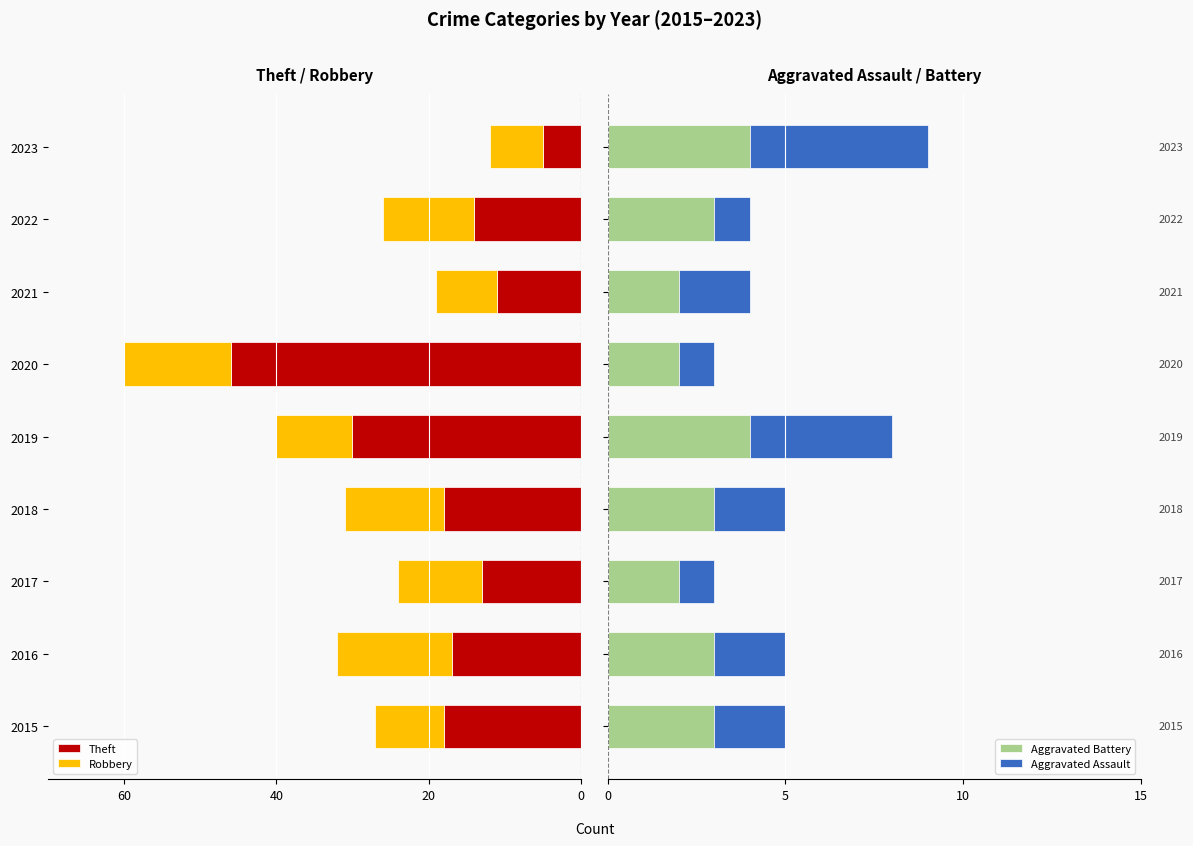

Is the value of Theft at 2022 greater than the value of Robbery at 2017?

No